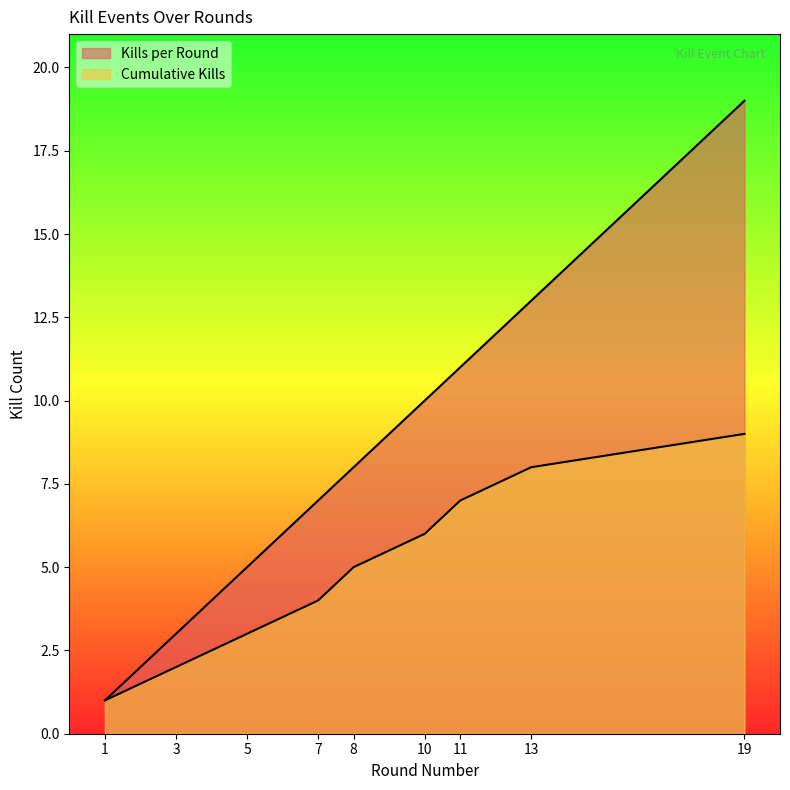

True or false: Kills per Round and Cumulative Kills intersect in this chart.

False